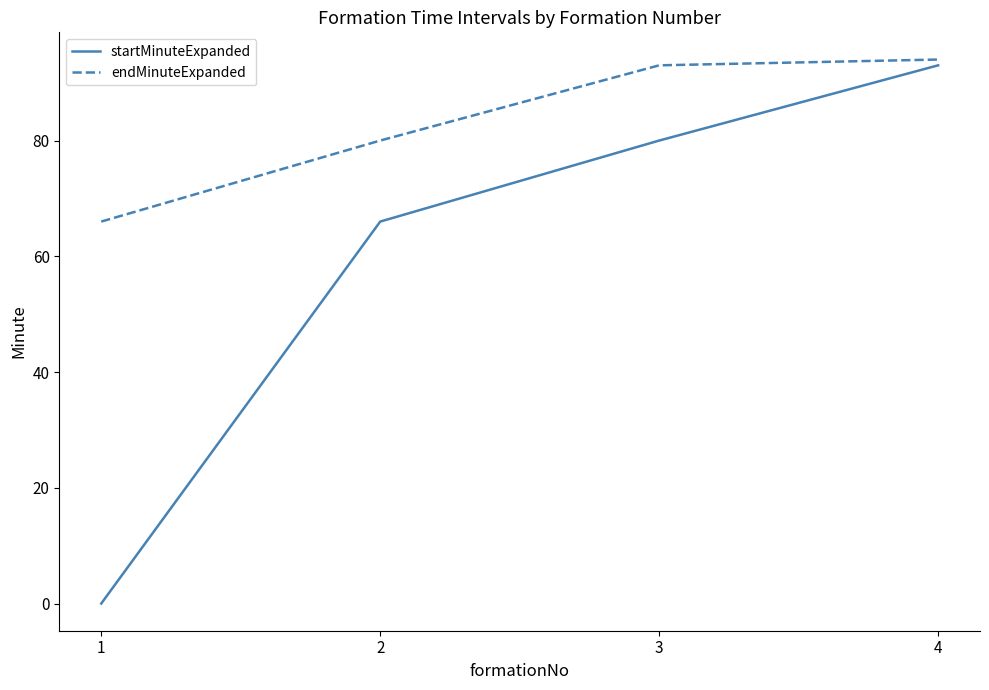

At which label does startMinuteExpanded reach its peak?

4